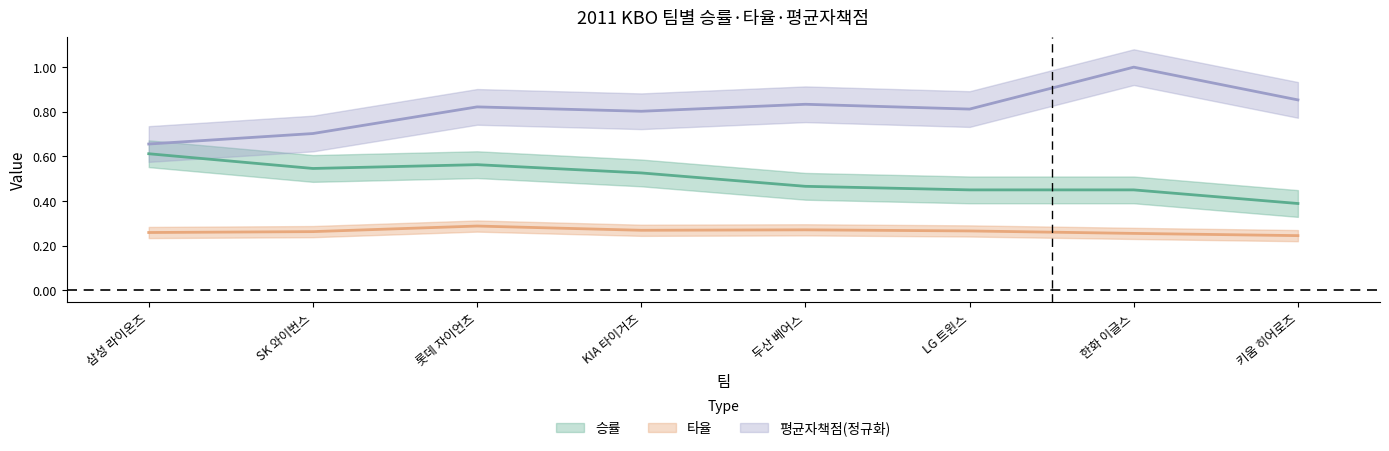

The 타율 series shows 0.4 at 키움 히어로즈. True or false?

False